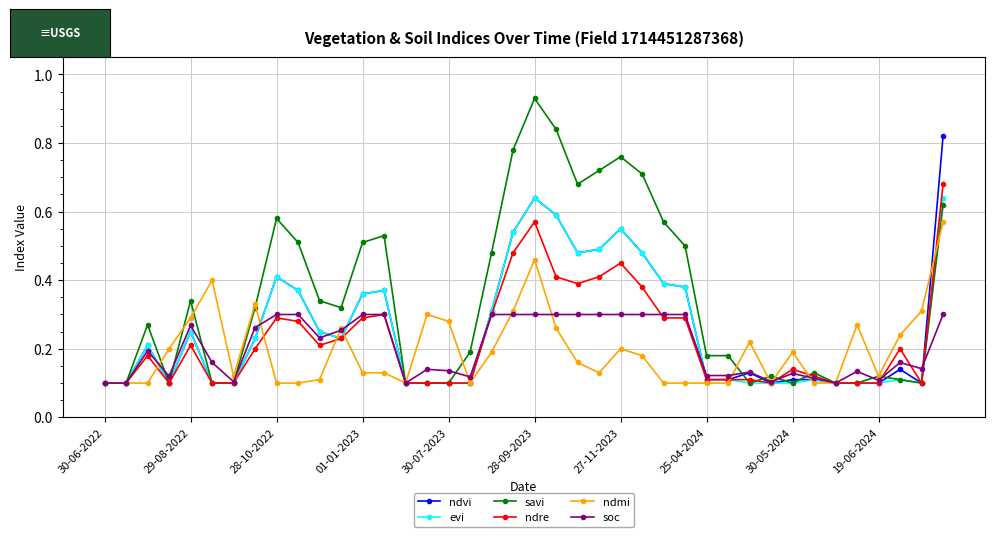

Which series has the widest spread of values?

savi